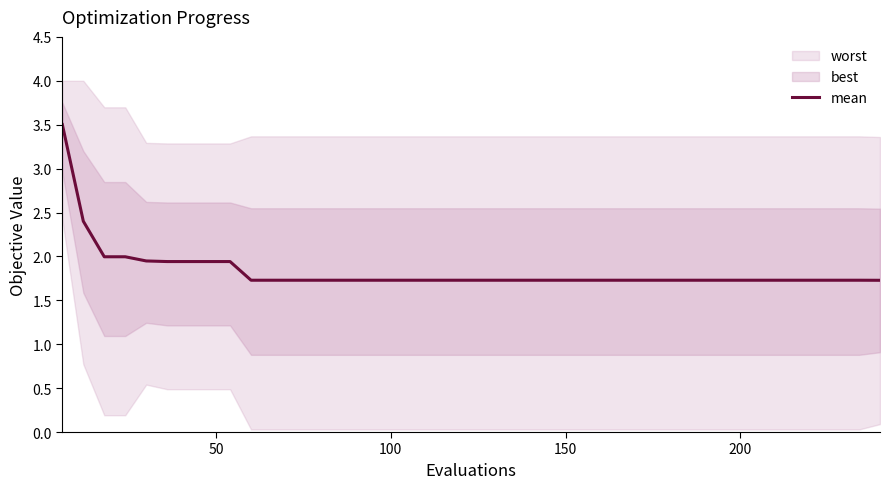

How many lines are shown in the chart?

1